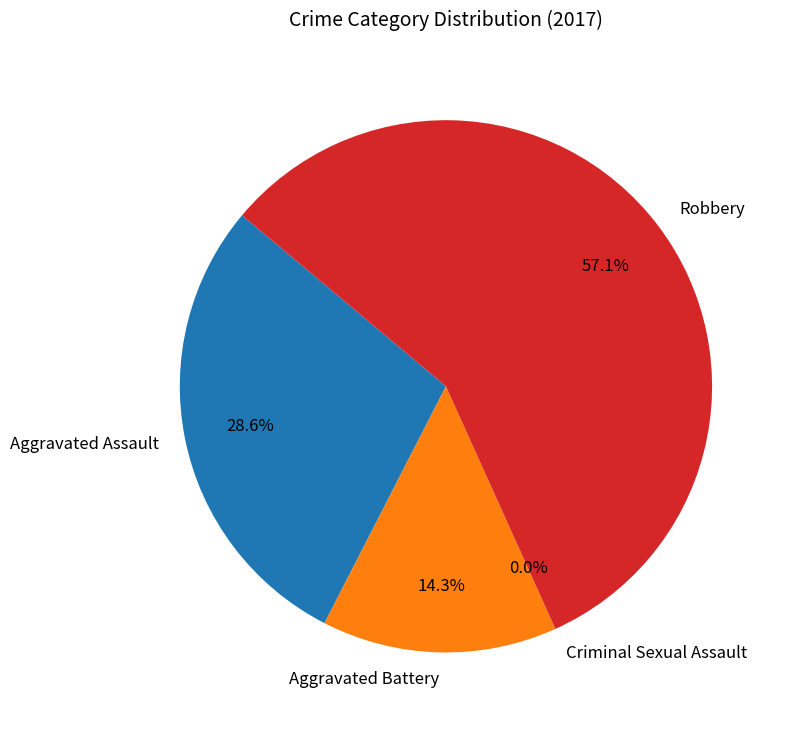

Rank the categories by value from highest to lowest.

Robbery, Aggravated Assault, Aggravated Battery, Criminal Sexual Assault